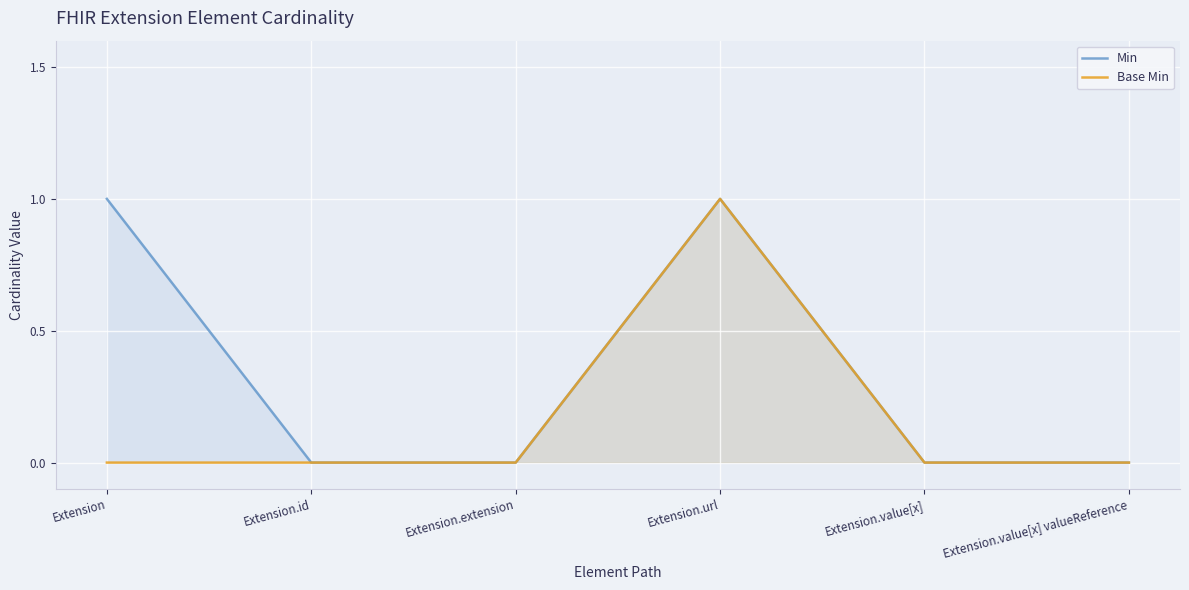

What is the sum of all Base Min values?

1